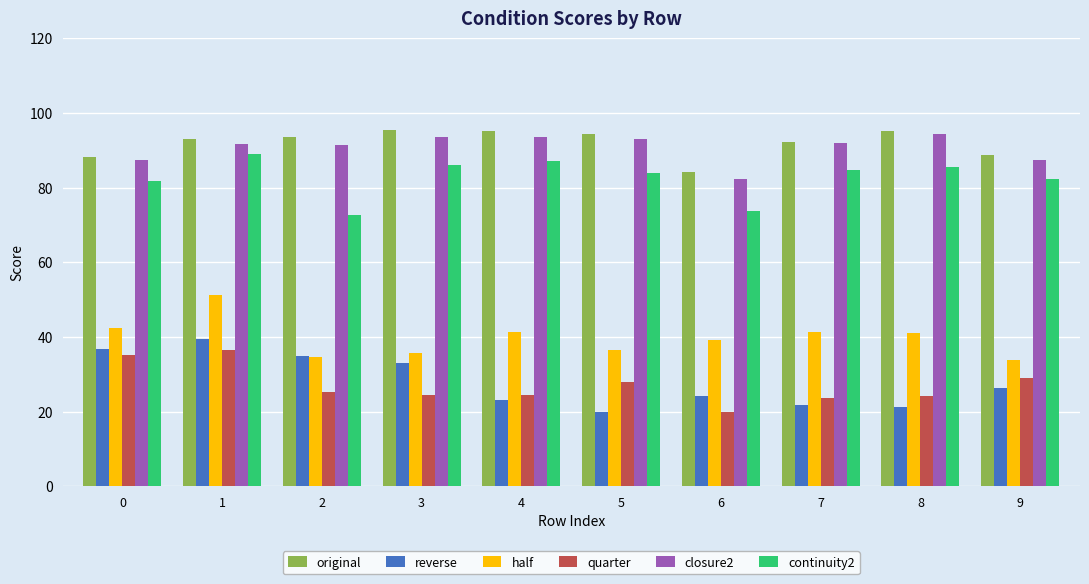

Is the value of closure2 at 3 greater than the value of continuity2 at 4?

Yes